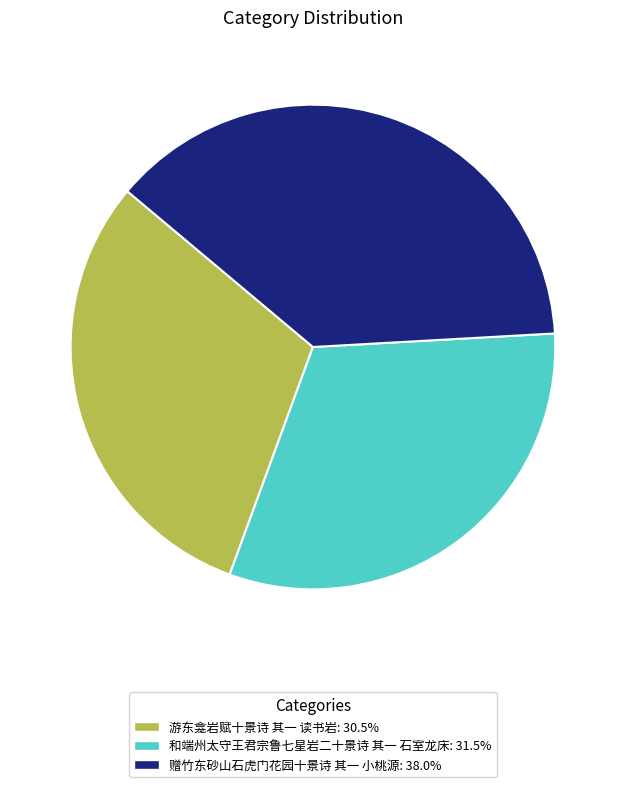

Which has a higher value, 游东龛岩赋十景诗 其一 读书岩 or 和端州太守王君宗鲁七星岩二十景诗 其一 石室龙床?

和端州太守王君宗鲁七星岩二十景诗 其一 石室龙床